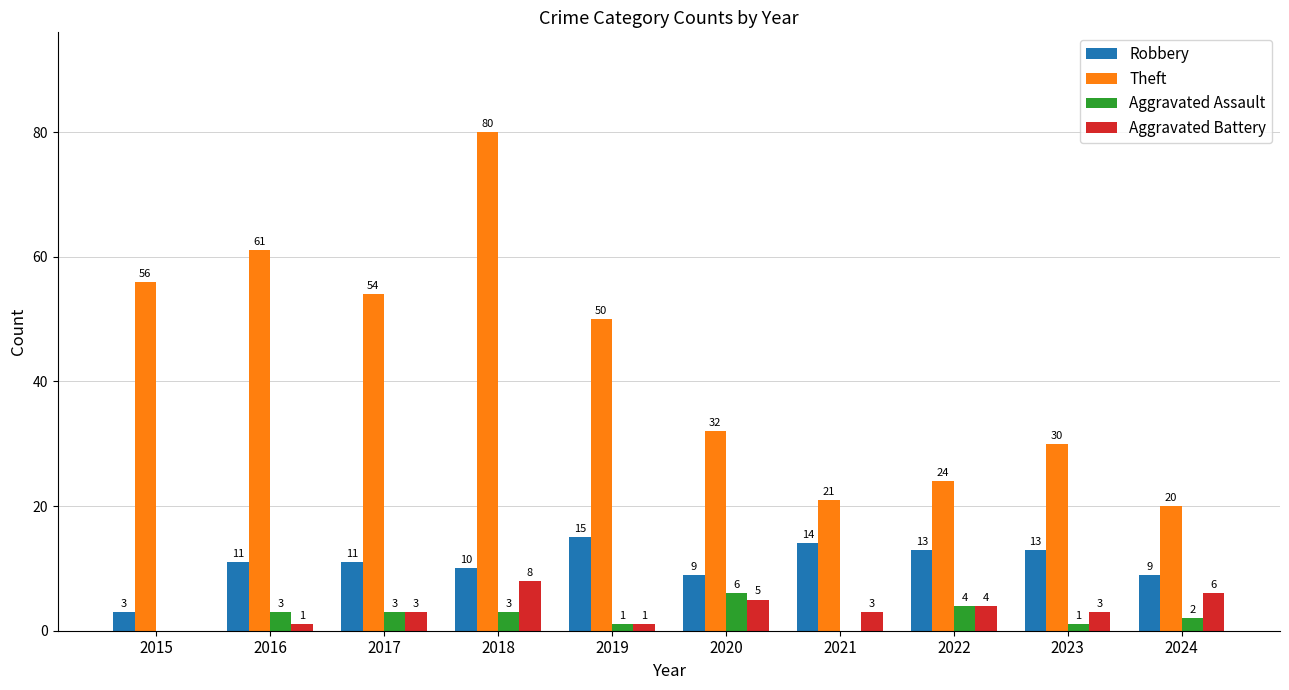

What is the highest value of the Aggravated Battery series?

8